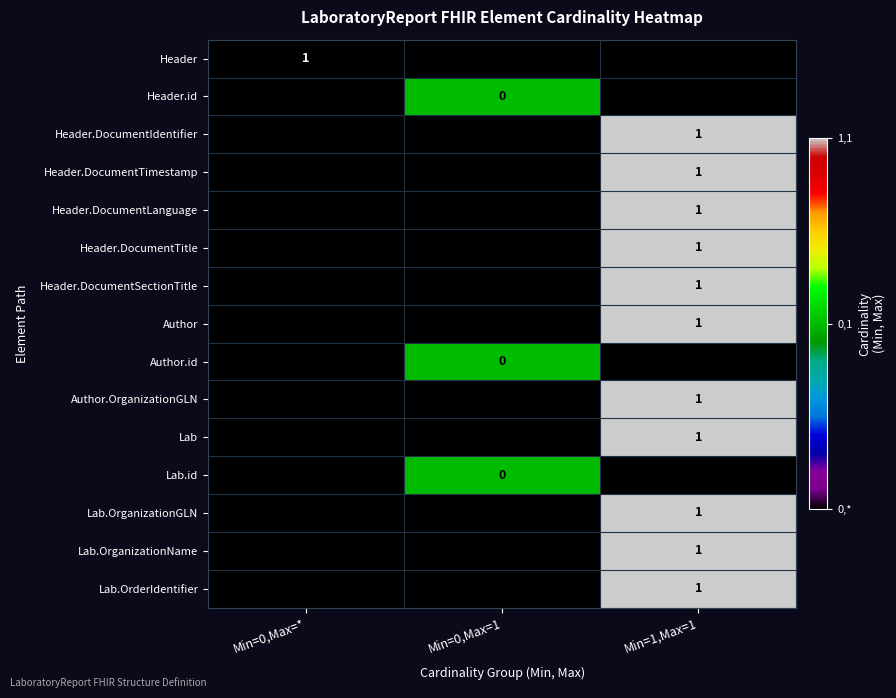

The value of Header.DocumentIdentifier at Min=1,Max=1 is 1. True or false?

True